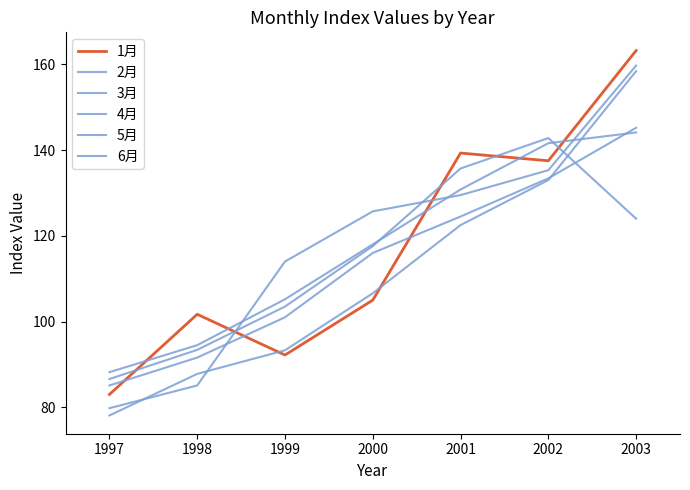

What is the sum of the 4月 values at 1999 and 2003?

246.2